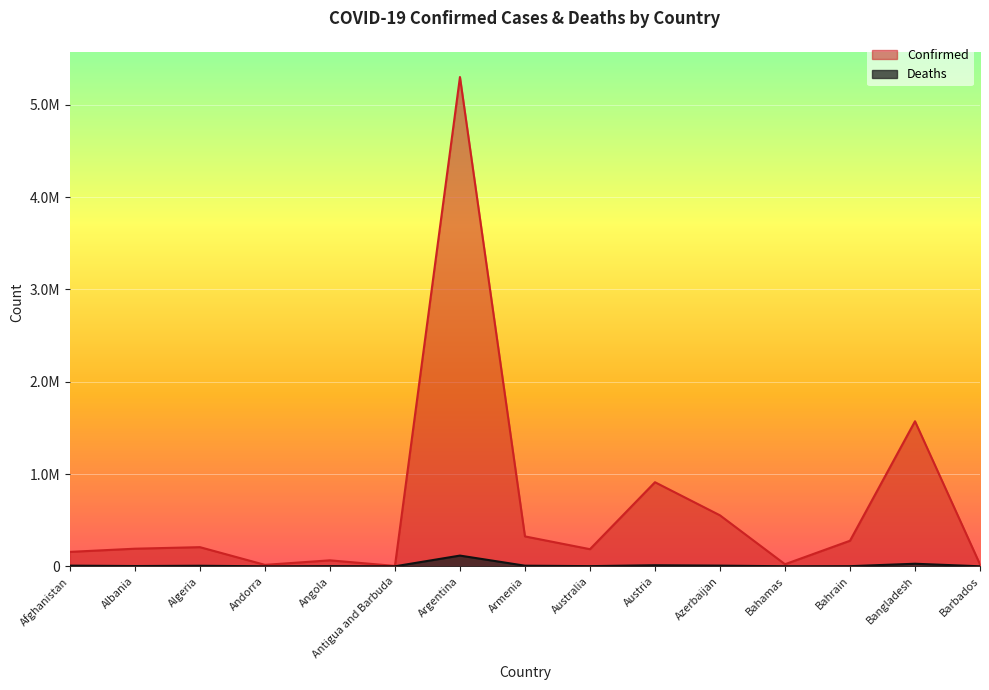

What is the sum of all Confirmed values?

9805909